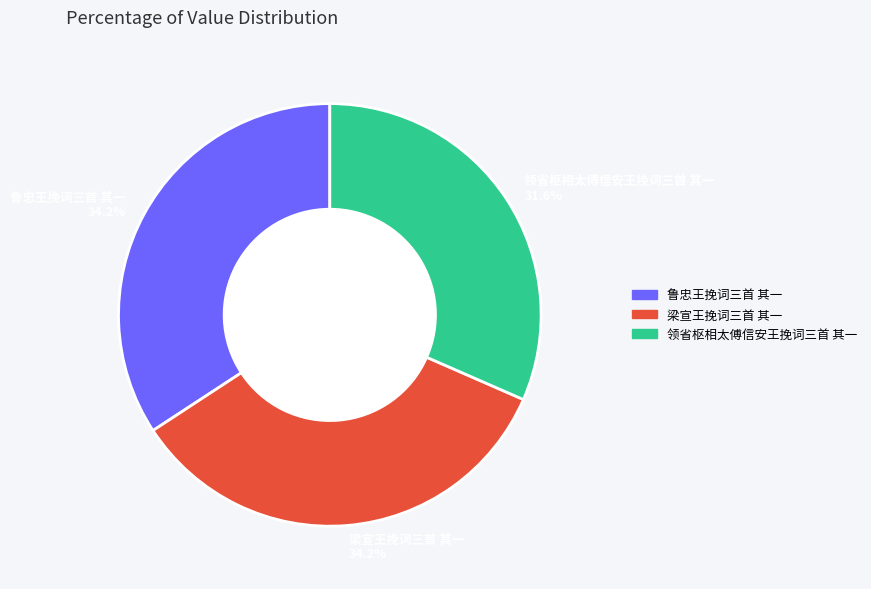

Between 领省枢相太傅信安王挽词三首 其一 31.6% and 鲁忠王挽词三首 其一 34.2%, which is larger?

鲁忠王挽词三首 其一 34.2%